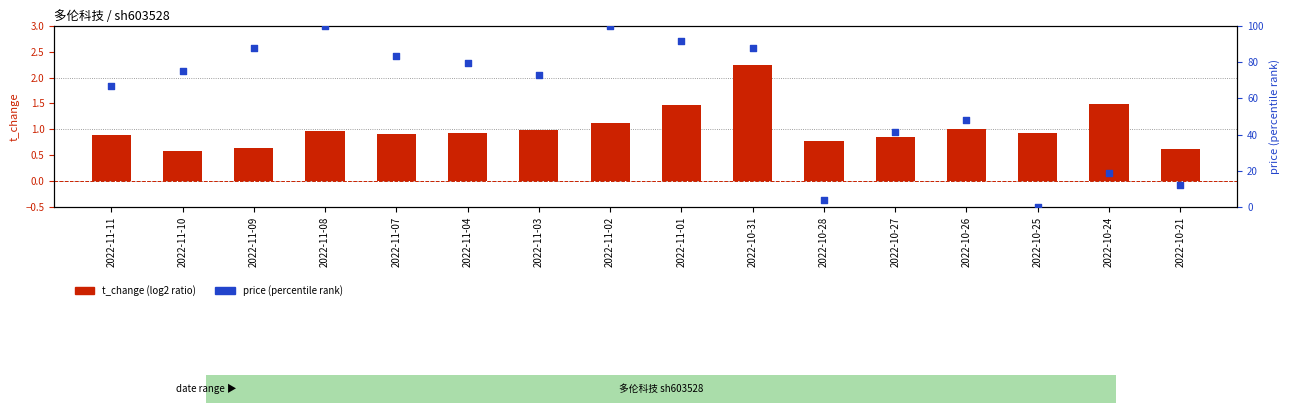

Which series contains the highest Y value?

price (percentile rank)